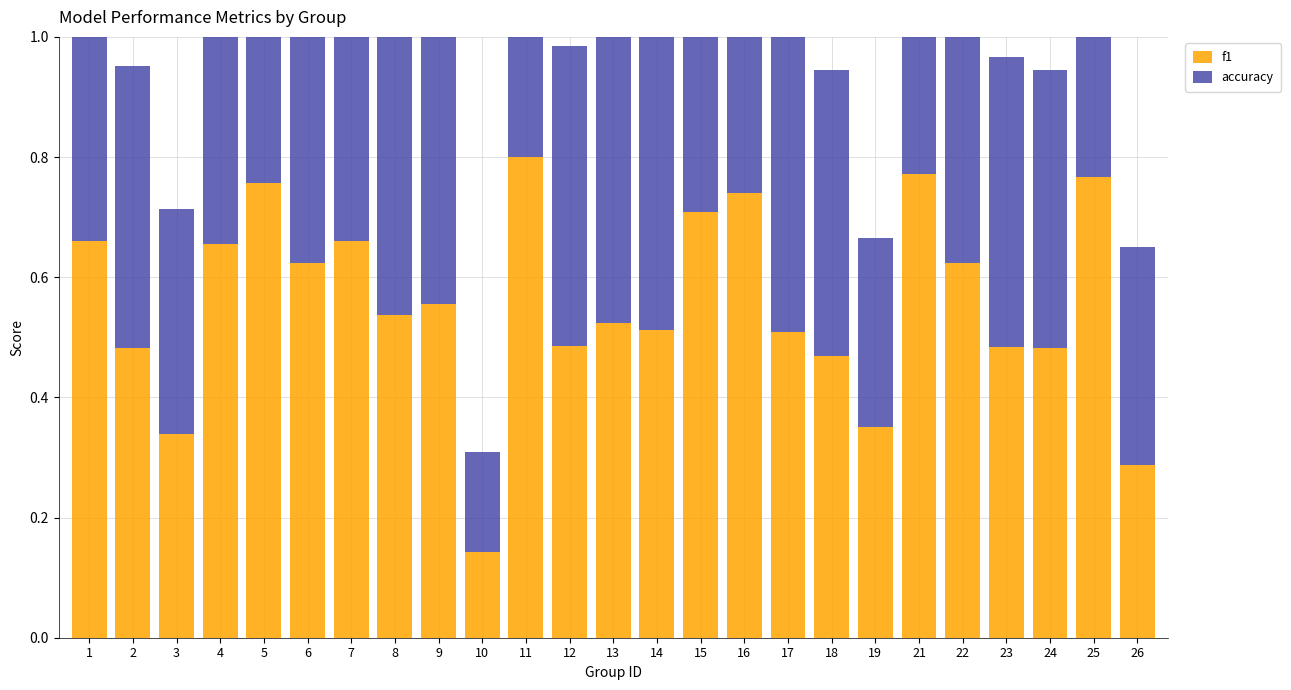

Count the number of data series in this chart.

2